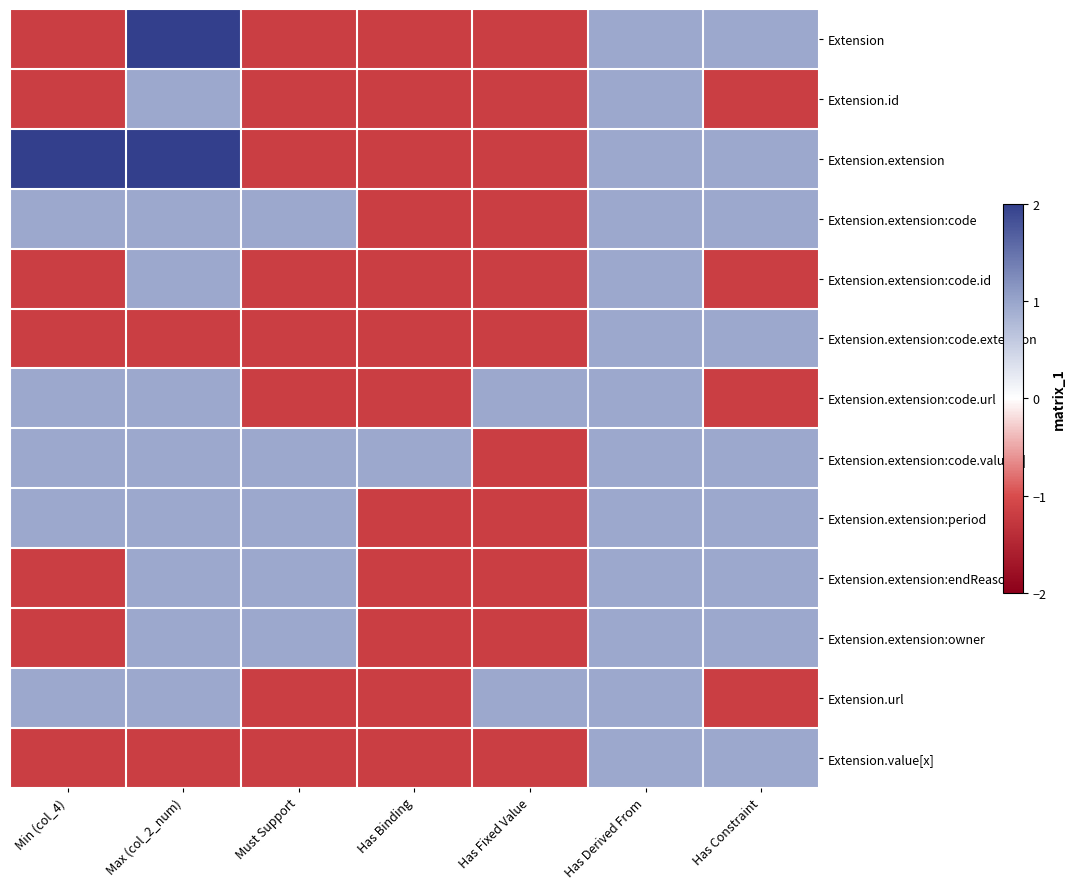

Rank the series at Has Binding from lowest to highest value.

Extension, Extension.id, Extension.extension, Extension.extension:code, Extension.extension:code.id, Extension.extension:code.extension, Extension.extension:code.url, Extension.extension:period, Extension.extension:endReason, Extension.extension:owner, Extension.url, Extension.value[x], Extension.extension:code.value[x]